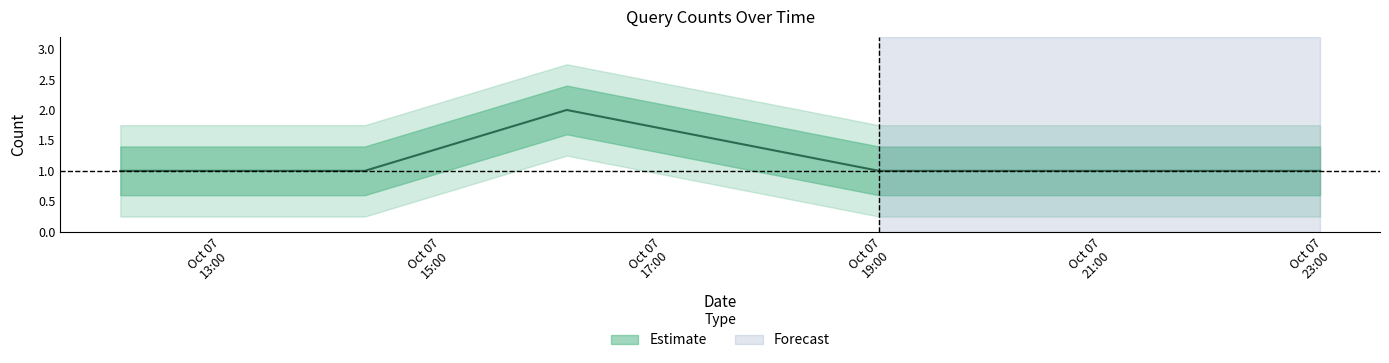

Count the number of values greater than 1.

1